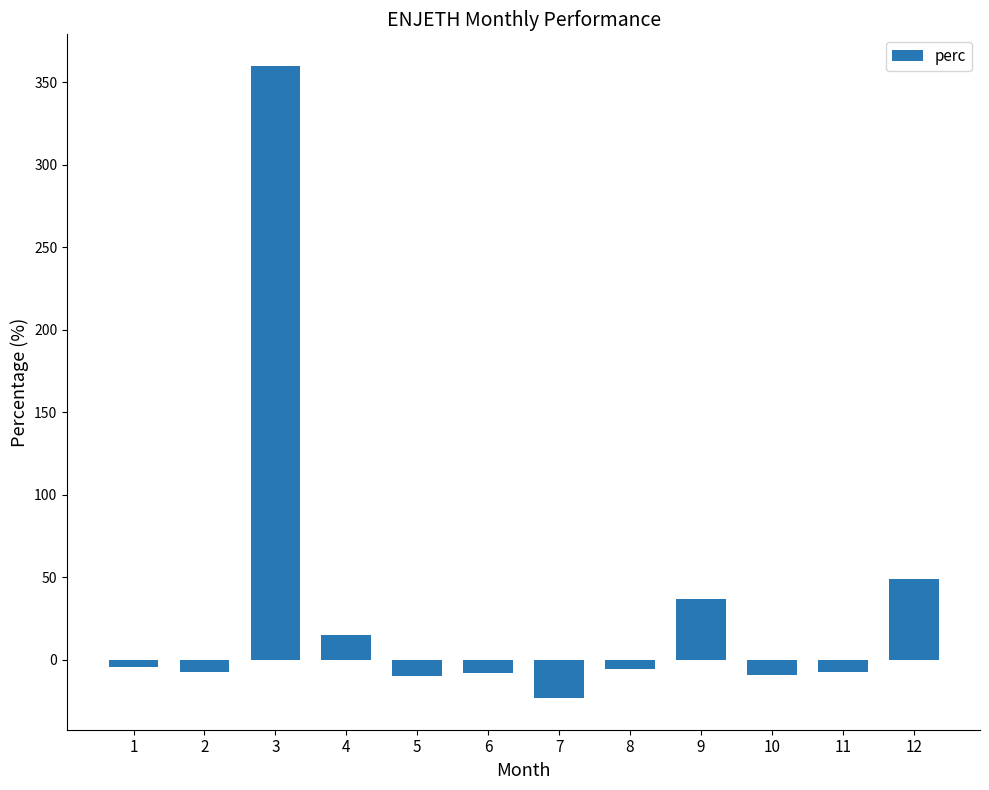

What is the smallest value displayed?

-23.4